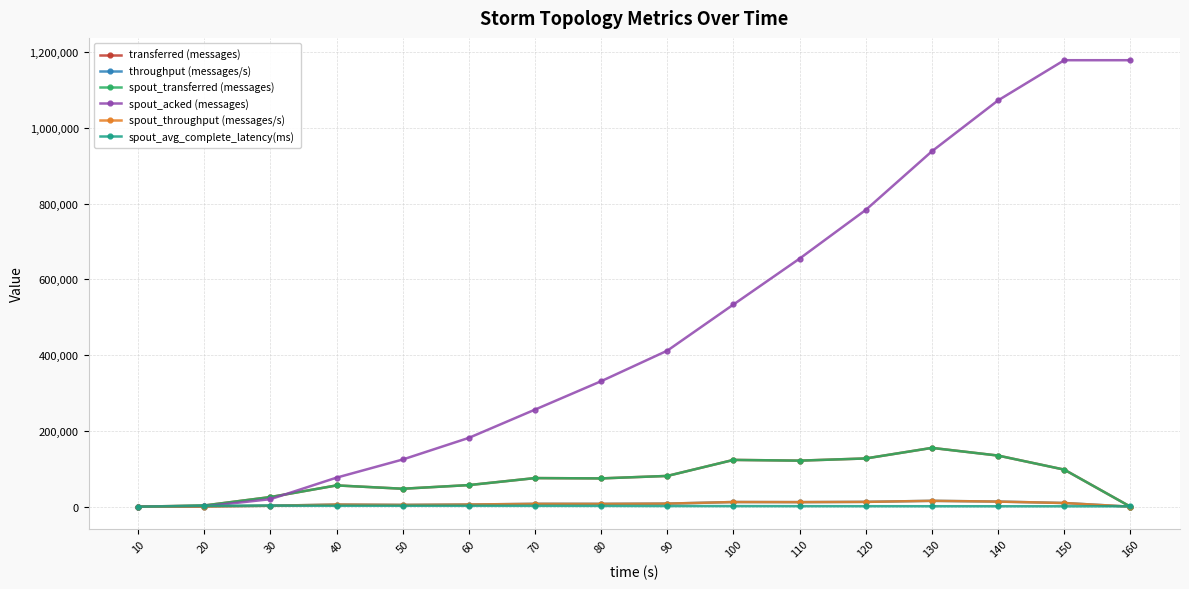

Where does the spout_transferred (messages) series first go above 75500?

90